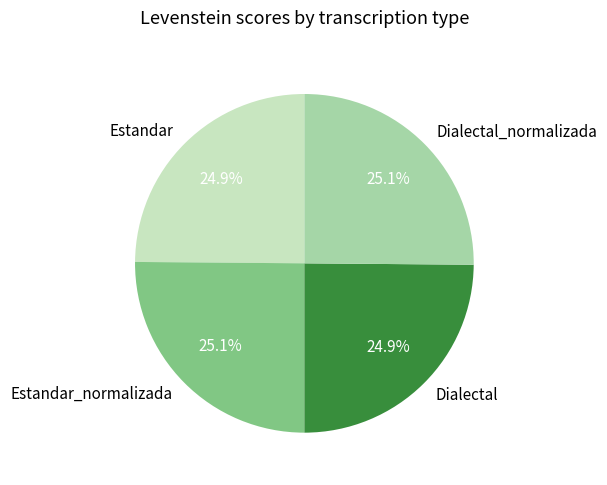

Approximately how many times larger is the value at Dialectal compared to Estandar_normalizada?

1.0